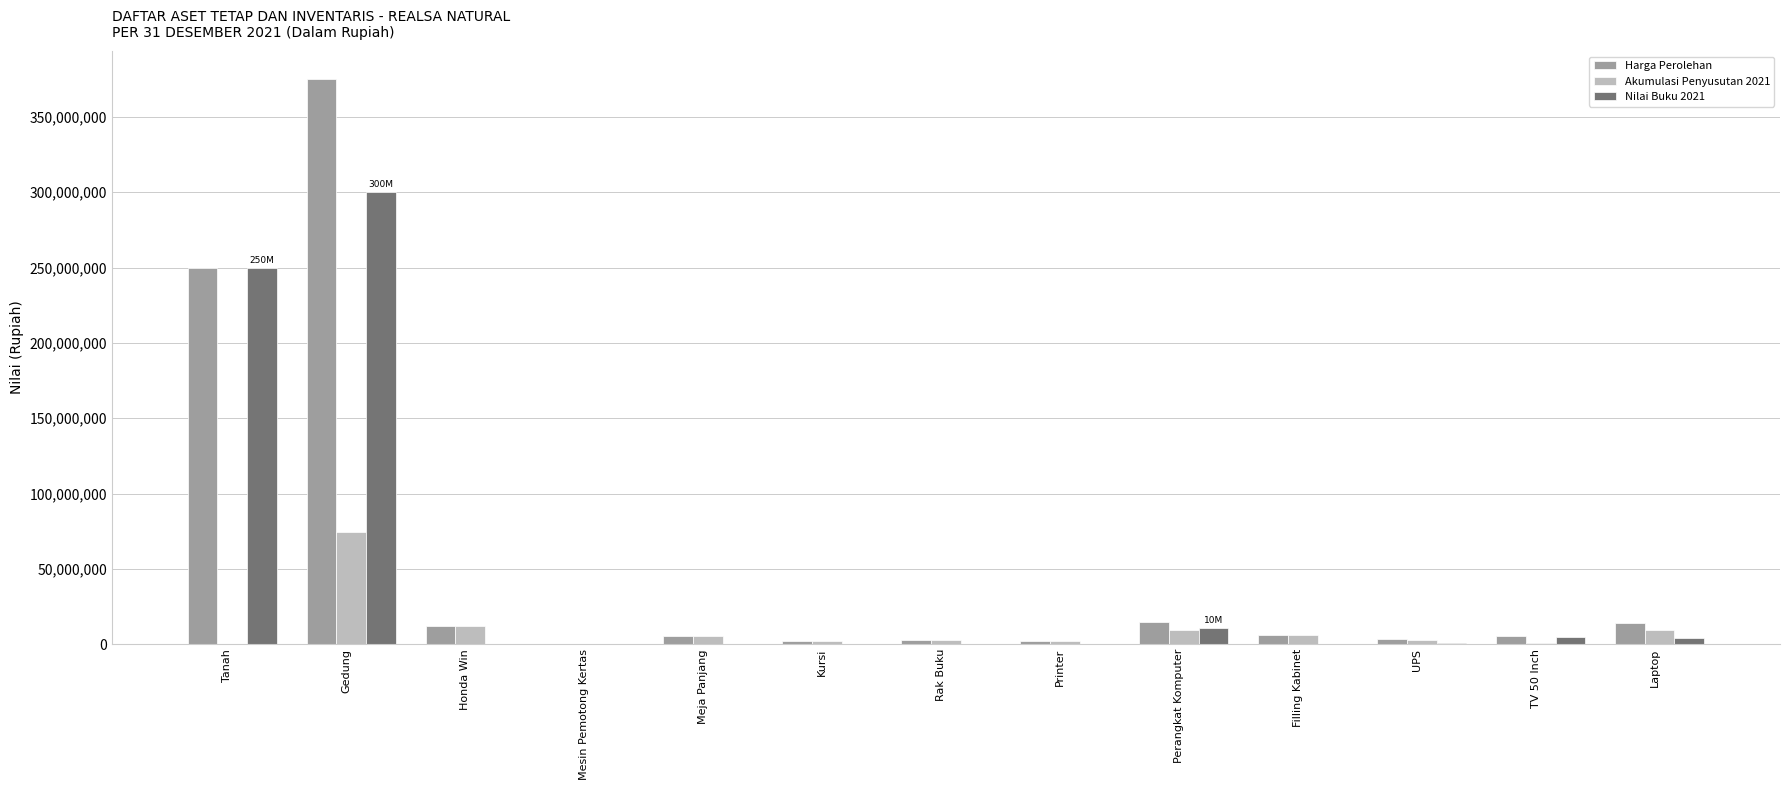

Where does the Akumulasi Penyusutan 2021 series first go above 2636999?

Gedung